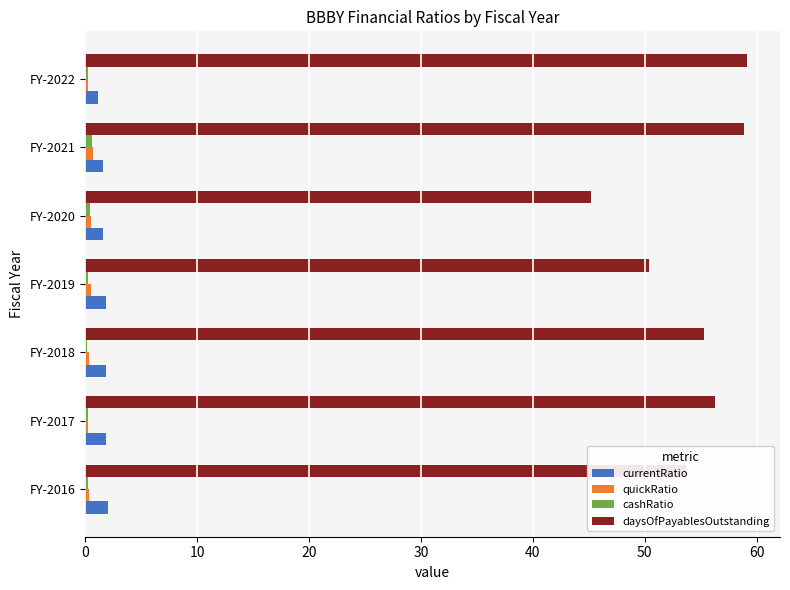

The daysOfPayablesOutstanding series shows 93.7 at FY-2017. True or false?

False